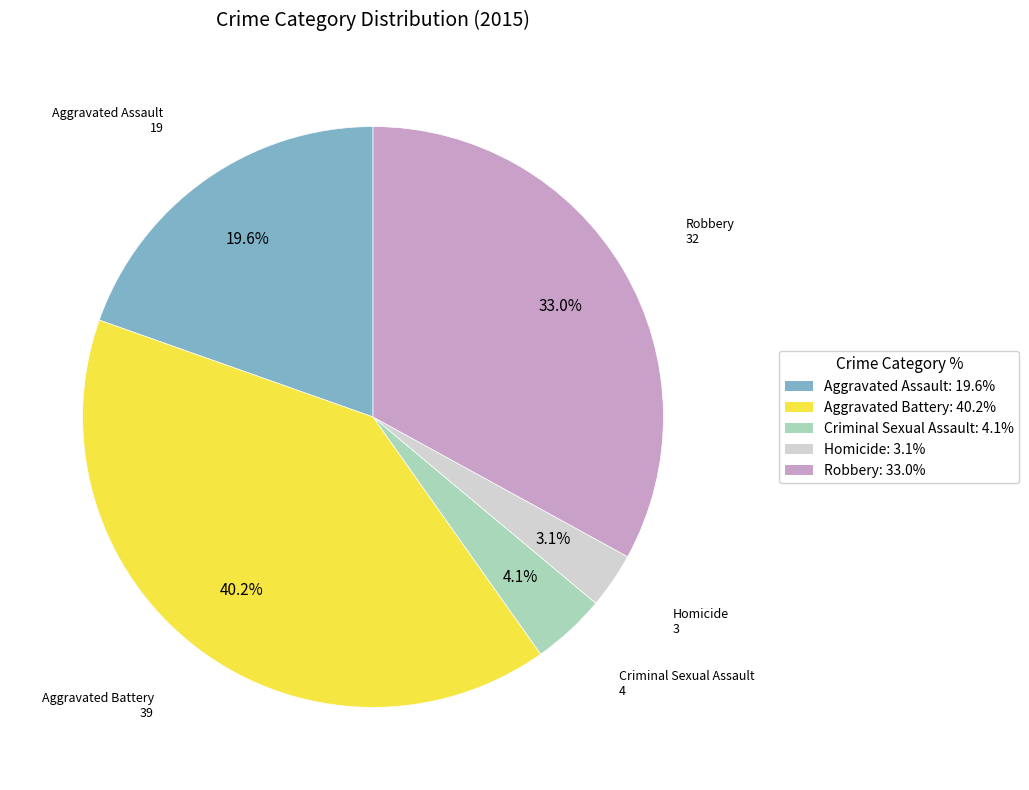

Do Homicide and Aggravated Battery together represent more than half of the pie?

No